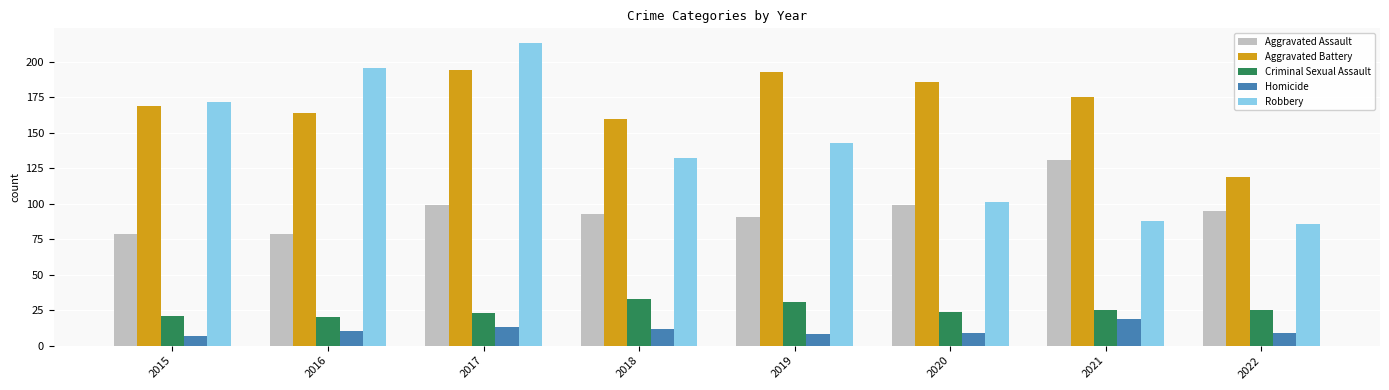

At which category is the sum across all series the highest?

2017